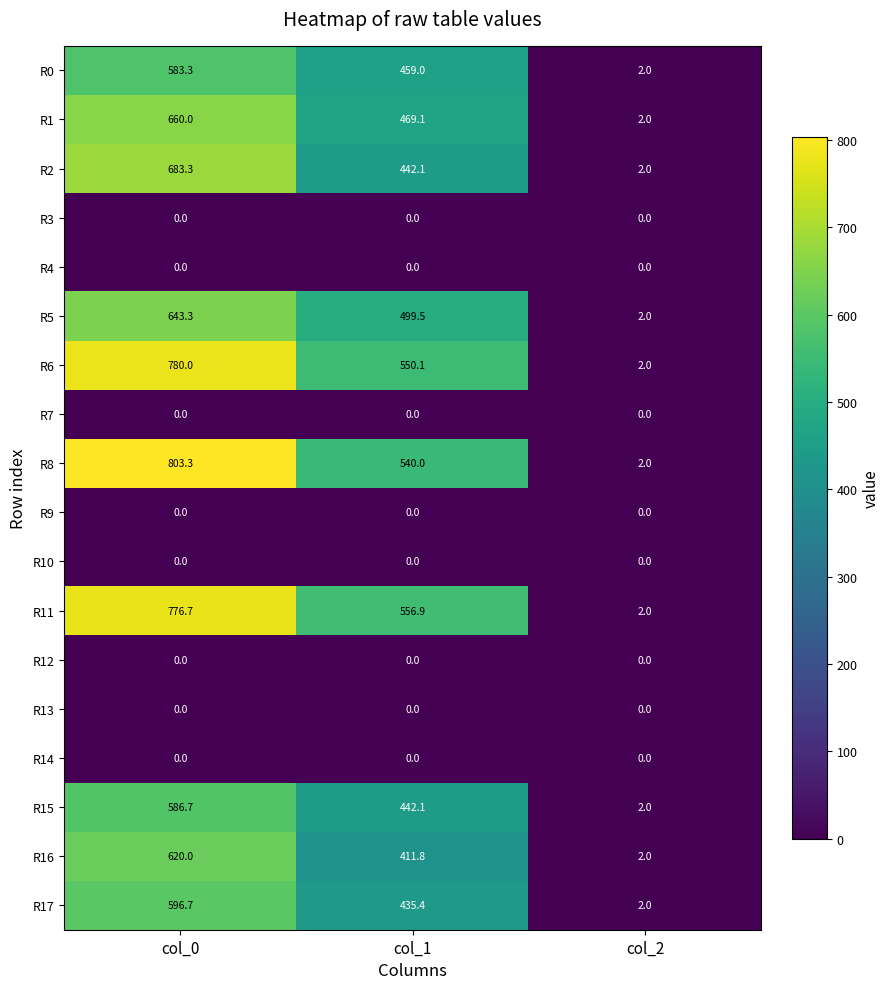

Rank the categories by R15 value from lowest to highest.

col_2, col_1, col_0